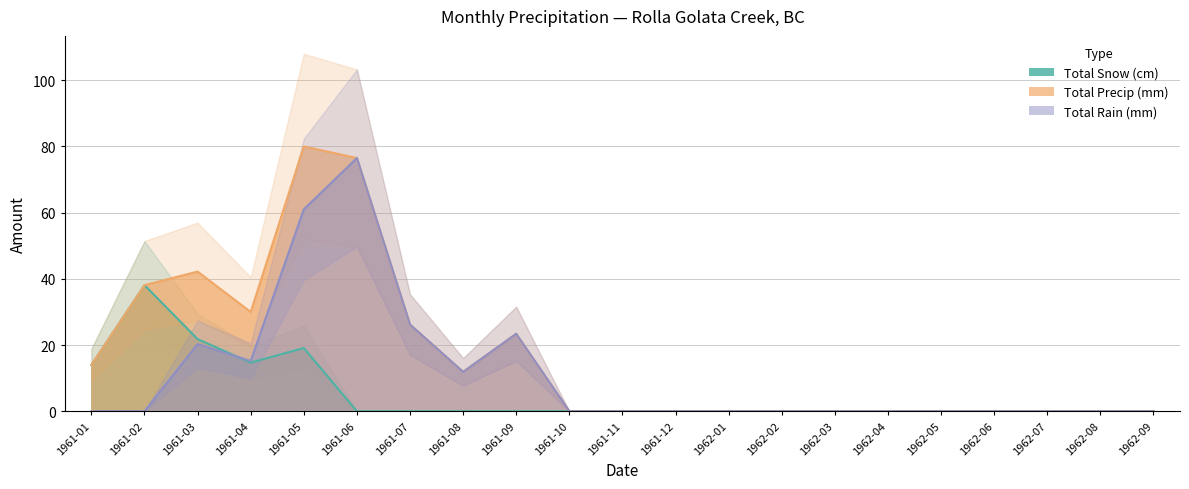

The Total Snow (cm) series shows 0.0 at 1962-04. True or false?

True